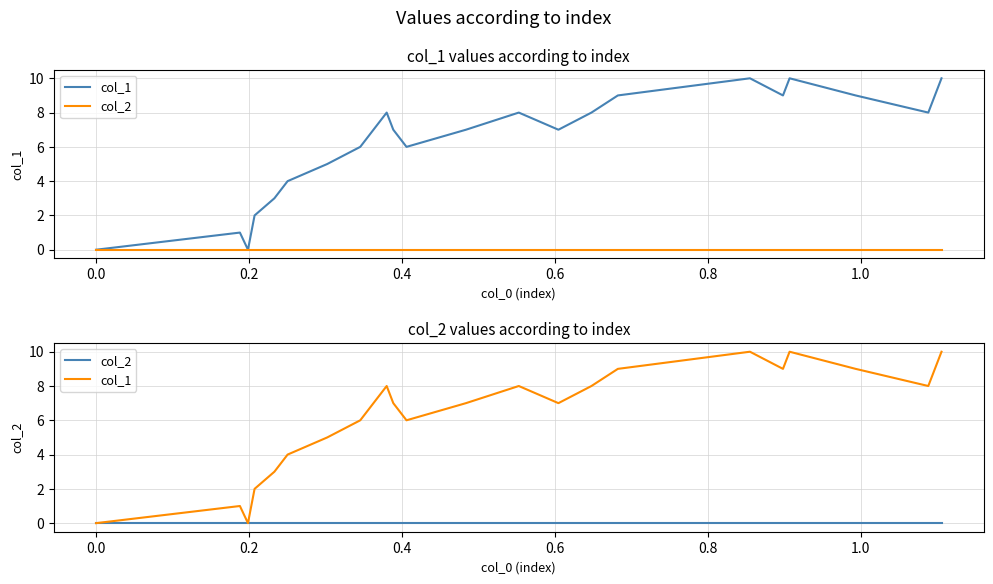

What position from the left is 0.2?

3